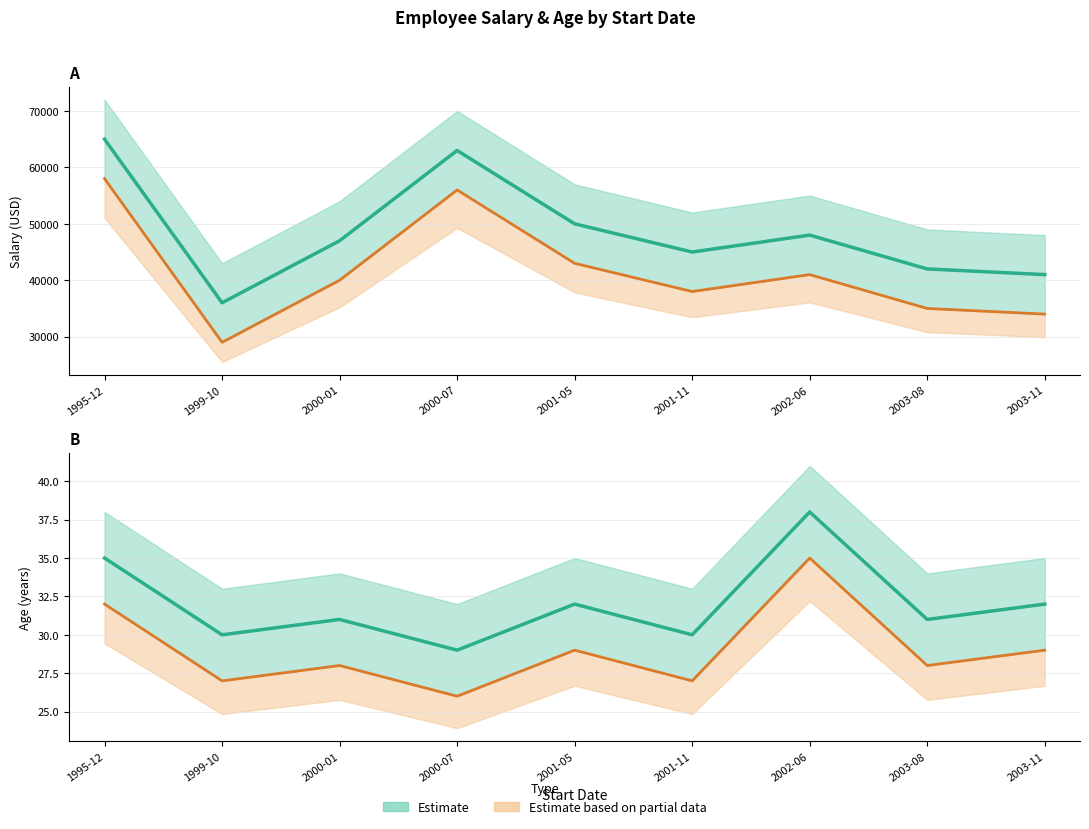

Reading left to right, list all the values displayed in this chart.

Salary: 65000	36000	47000	63000	50000	45000	48000	42000	41000
Salary lower: 58000	29000	40000	56000	43000	38000	41000	35000	34000
Age: 35	30	31	29	32	30	38	31	32
Age lower: 32	27	28	26	29	27	35	28	29